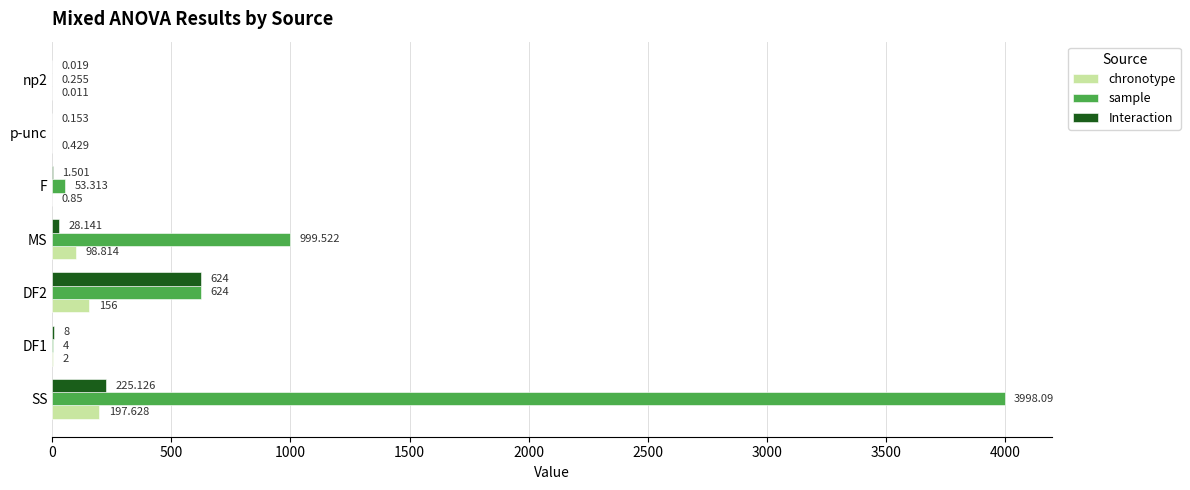

Where is Interaction nearest to the value 312?

SS